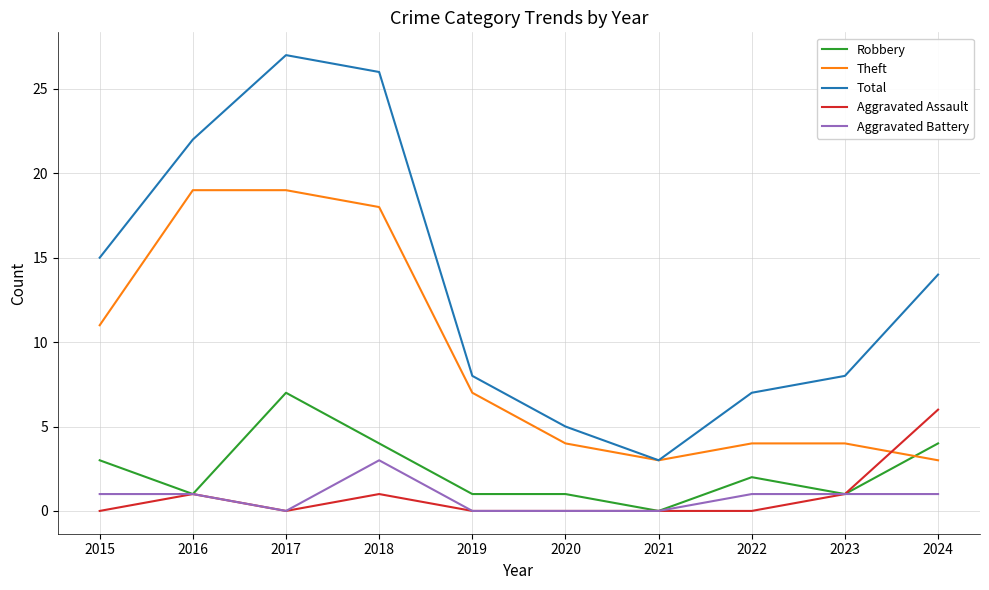

Reading left to right, transcribe all the data shown in this chart.

Robbery: 3	1	7	4	1	1	0	2	1	4
Theft: 11	19	19	18	7	4	3	4	4	3
Total: 15	22	27	26	8	5	3	7	8	14
Aggravated Assault: 0	1	0	1	0	0	0	0	1	6
Aggravated Battery: 1	1	0	3	0	0	0	1	1	1